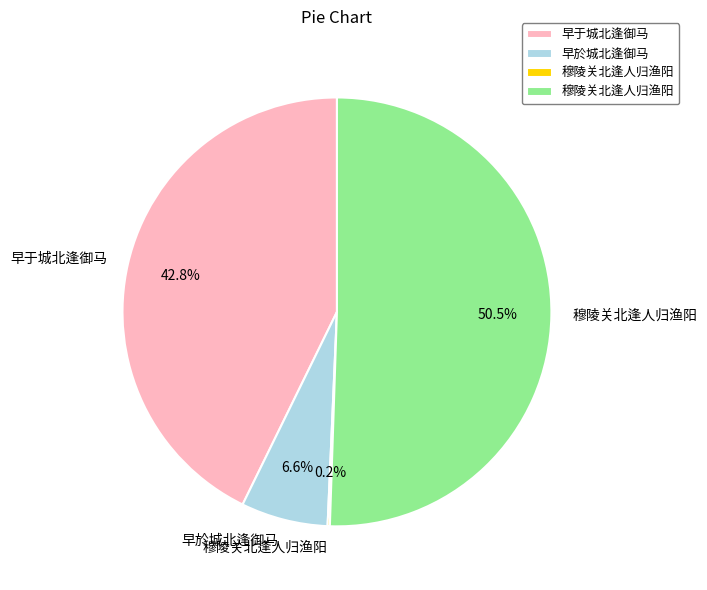

Is there a majority slice in this chart?

Yes